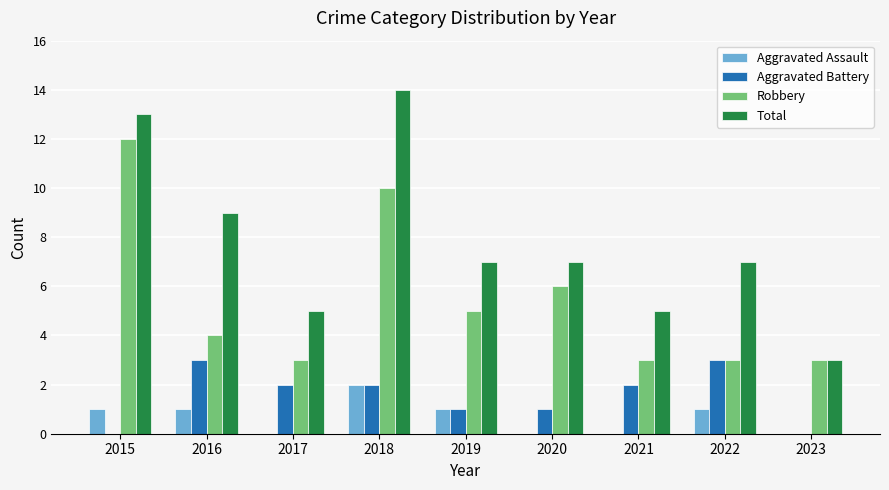

At which label does Robbery first exceed 4?

2015